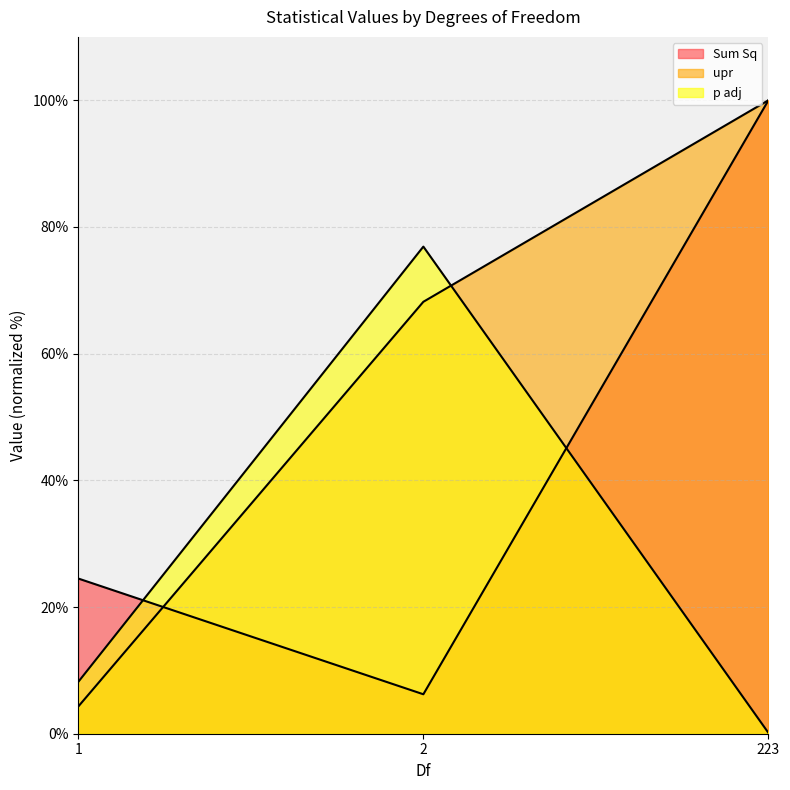

Is it true that upr equals 100.0 at 223?

True